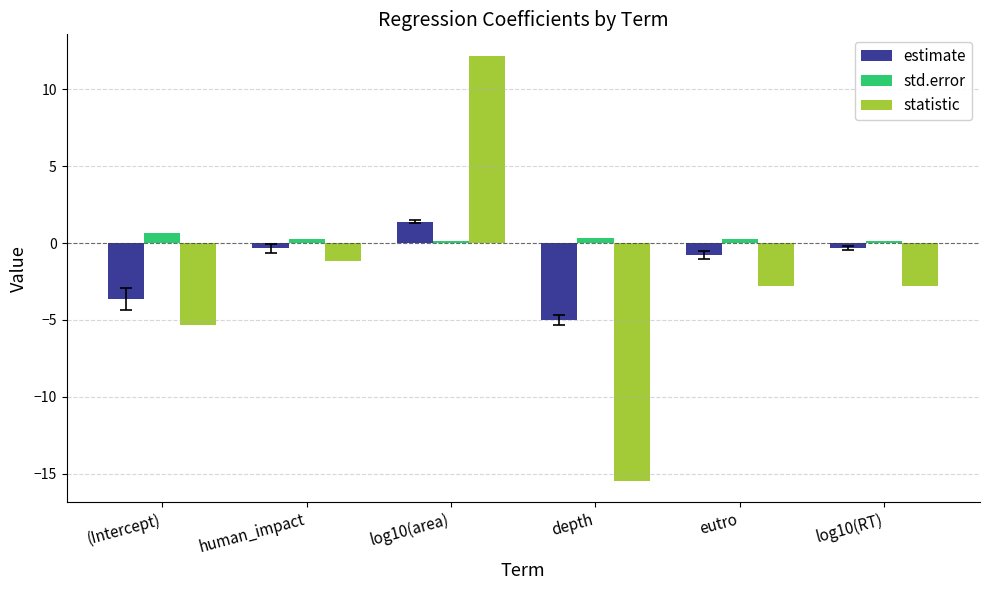

Which series changed the most between log10(area) and log10(RT)?

statistic